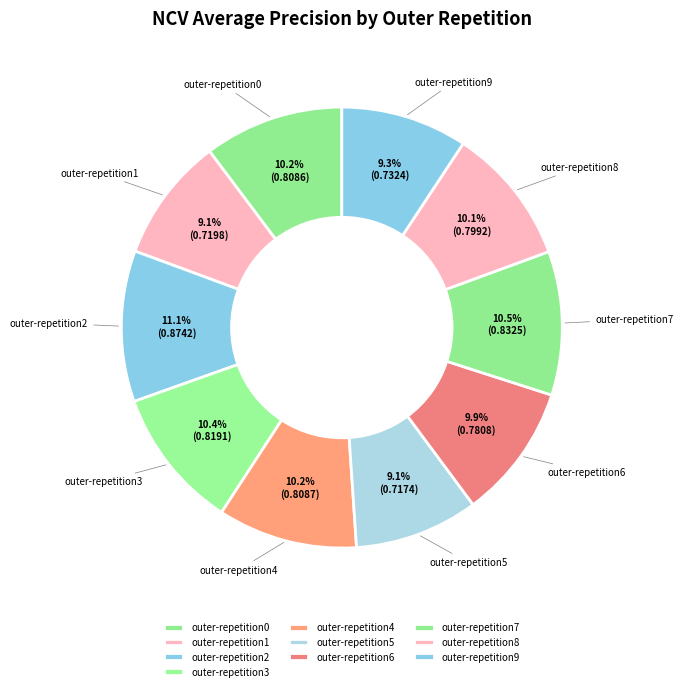

To the nearest percent, what is the difference between the largest and smallest slice percentages?

2%